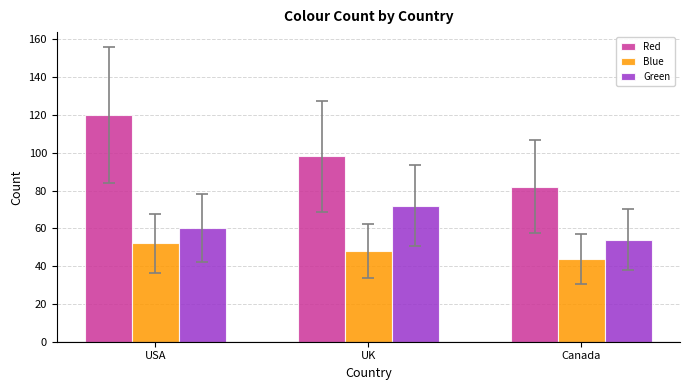

At which category does the chart reach its peak across all series?

USA